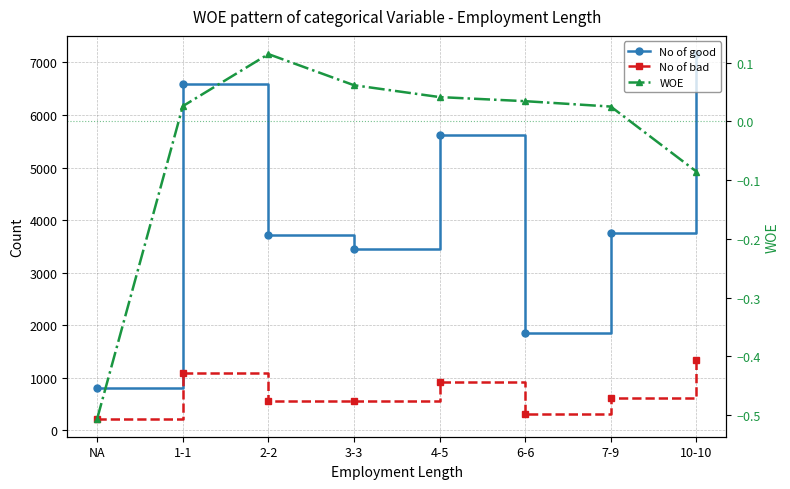

How many lines are shown in the chart?

3